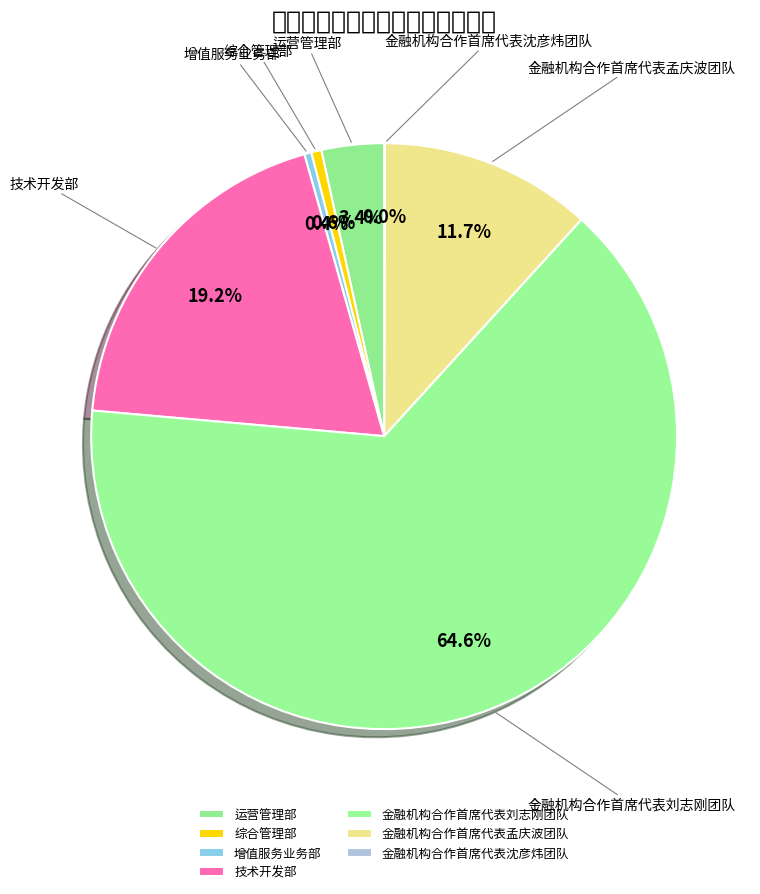

Which slice represents more than half of the pie?

金融机构合作首席代表刘志刚团队